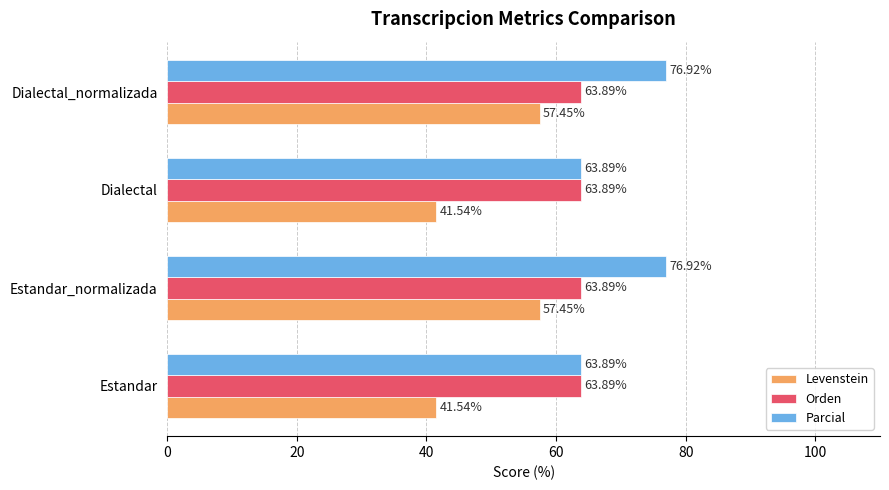

Which series has the widest spread of values?

Levenstein